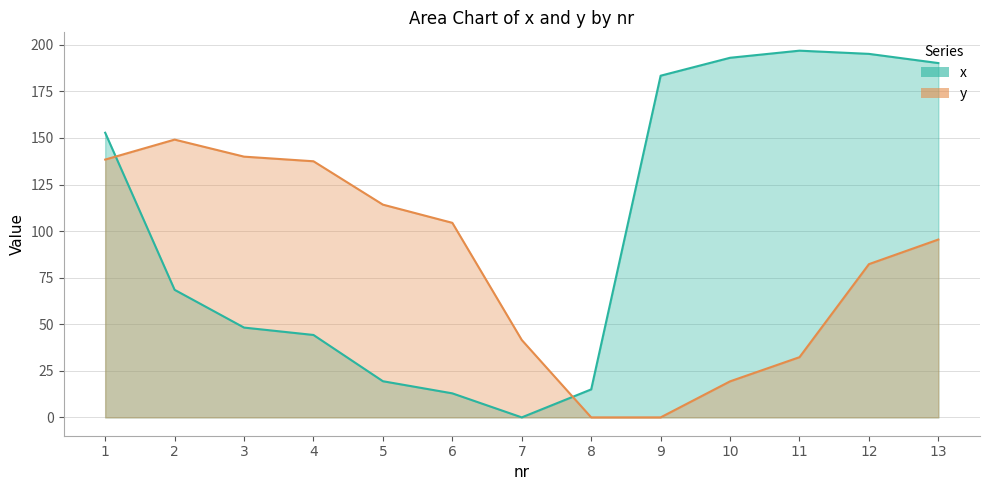

How many values in the x series are below 68?

6